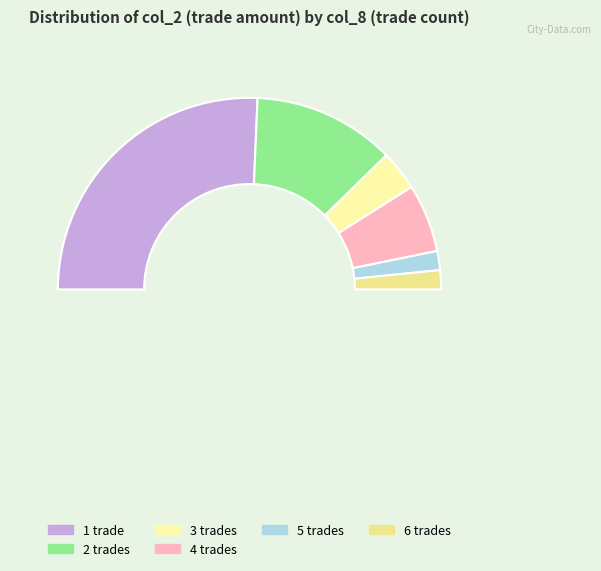

True or false: 3 accounts for 1% of the total.

False